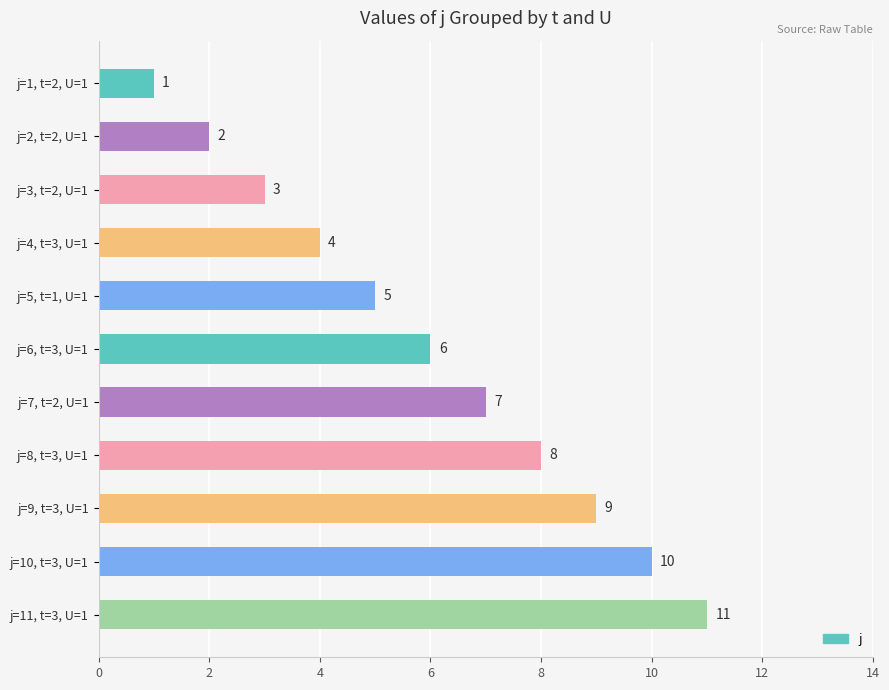

Is it true that the value at j=3, t=2, U=1 is 3?

True